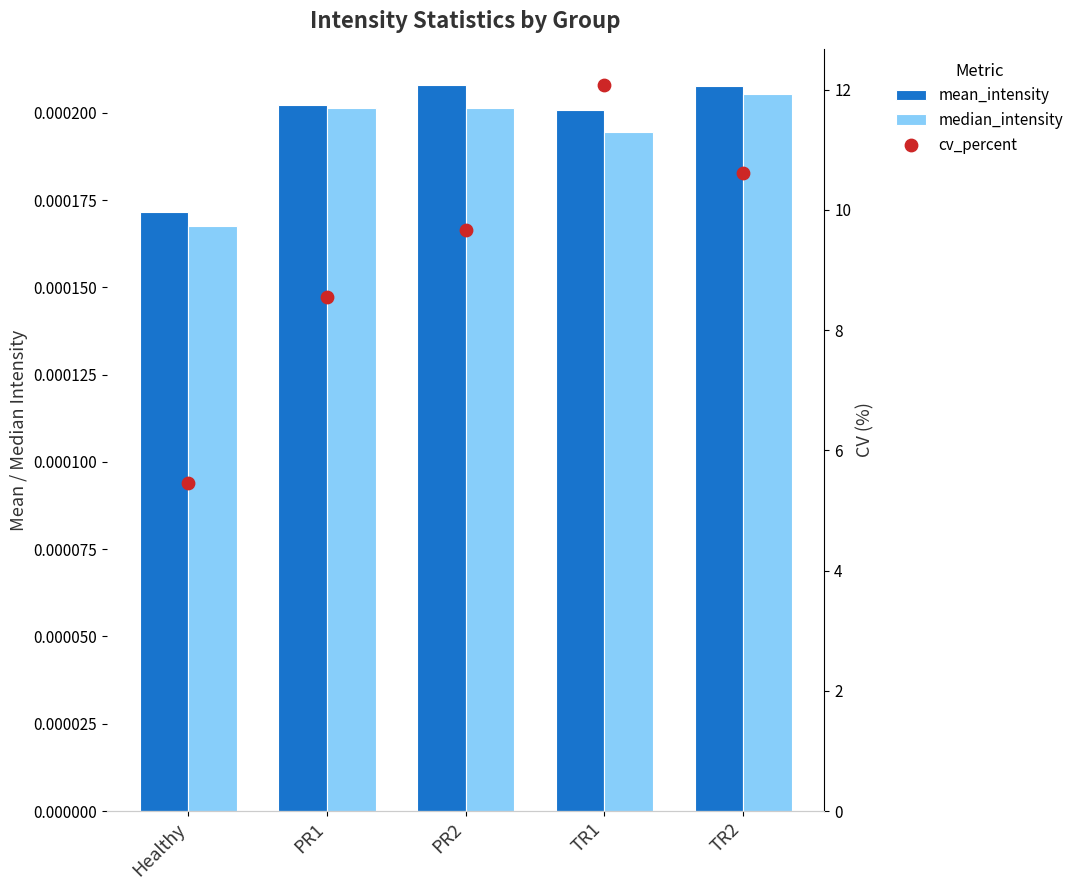

What are all the series names shown in the legend?

mean_intensity, median_intensity, cv_percent